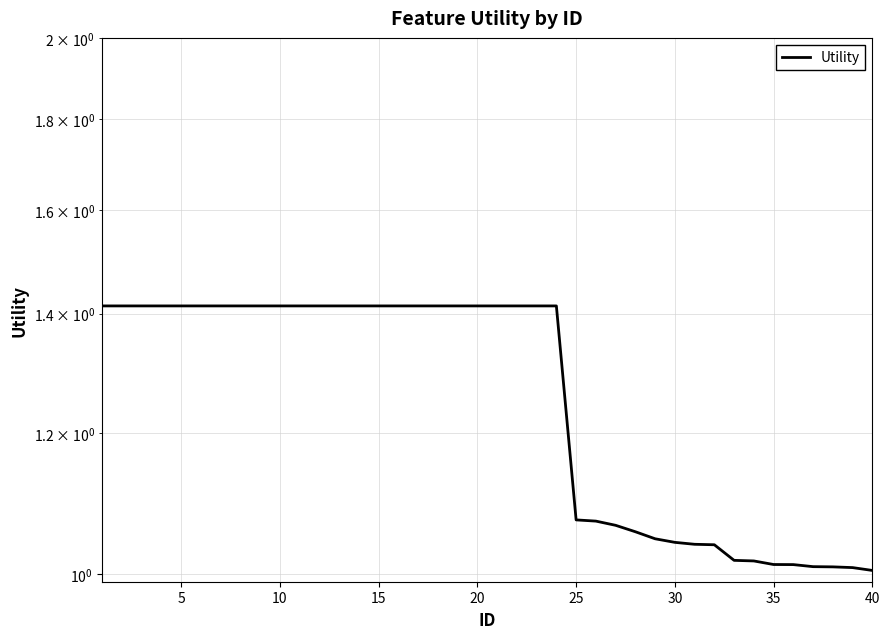

Reading right to left, what are all the values shown in this chart?

1.0	1.0	1.0	1.0	1.0	1.0	1.0	1.0	1.0	1.0	1.0	1.0	1.1	1.1	1.1	1.1	1.4	1.4	1.4	1.4	1.4	1.4	1.4	1.4	1.4	1.4	1.4	1.4	1.4	1.4	1.4	1.4	1.4	1.4	1.4	1.4	1.4	1.4	1.4	1.4